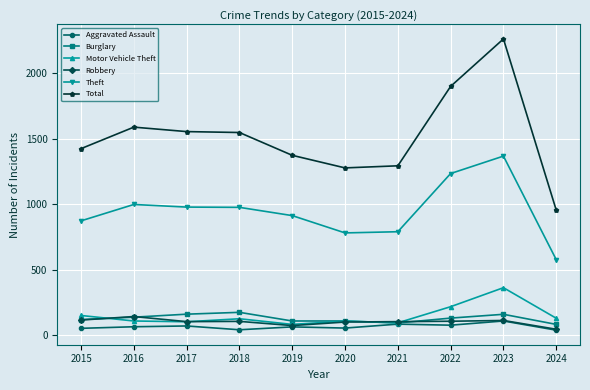

Which series has the widest spread of values?

Total